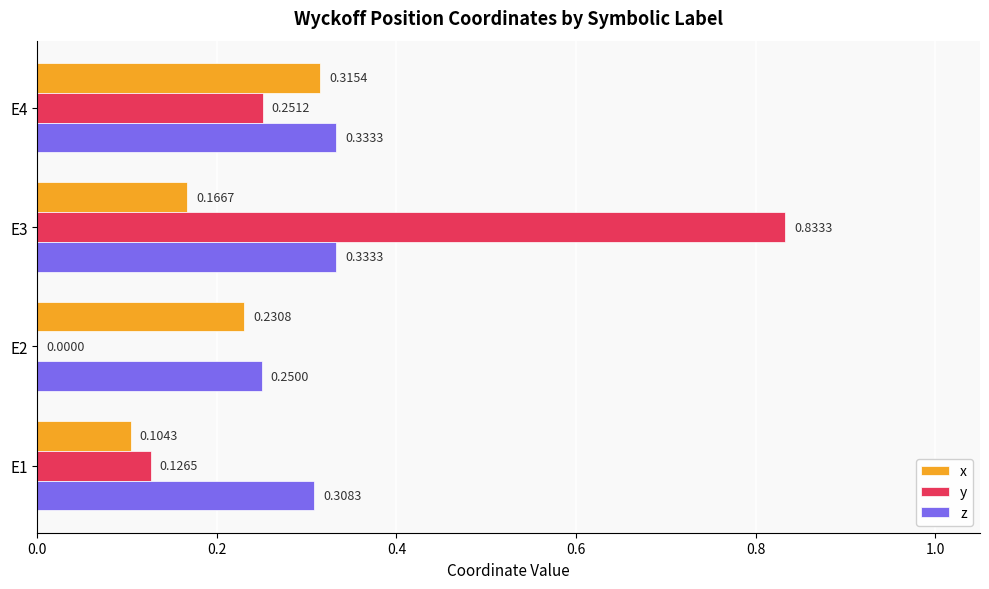

Between E3 and E4, which series saw the biggest shift?

y